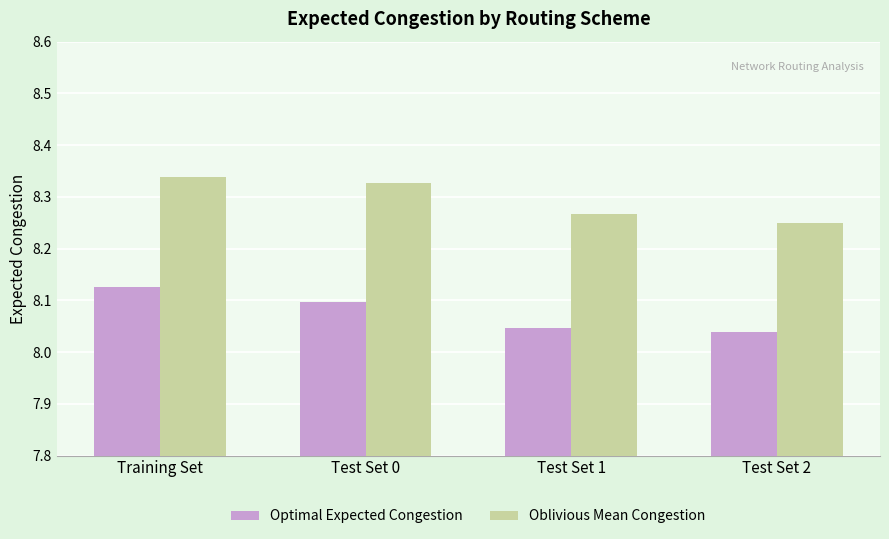

At which label does Optimal Expected Congestion reach its minimum?

Test Set 2